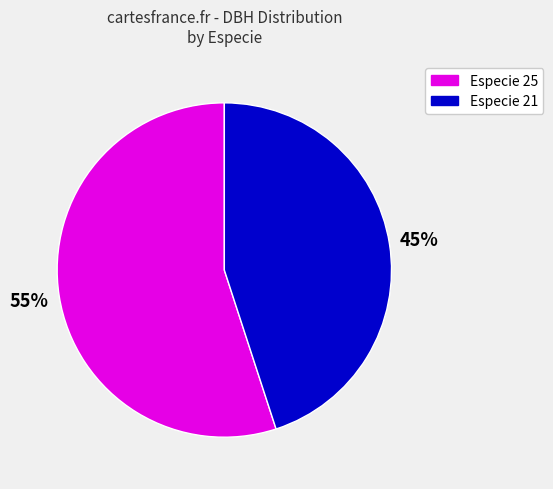

Do Especie 21 and Especie 25 together represent more than half of the pie?

Yes